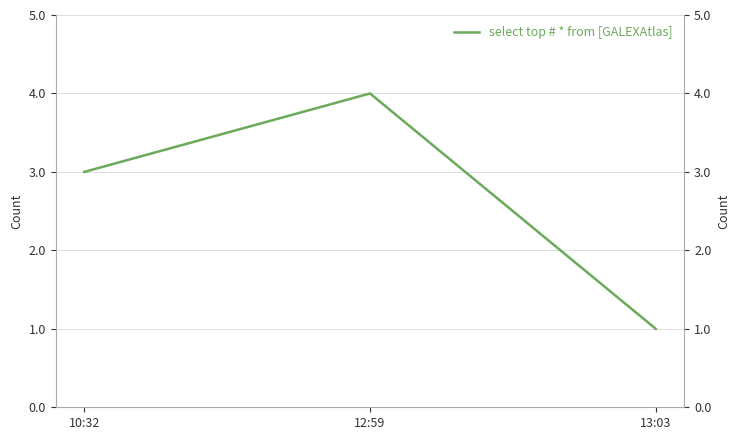

What is the minimum value shown in the chart?

1